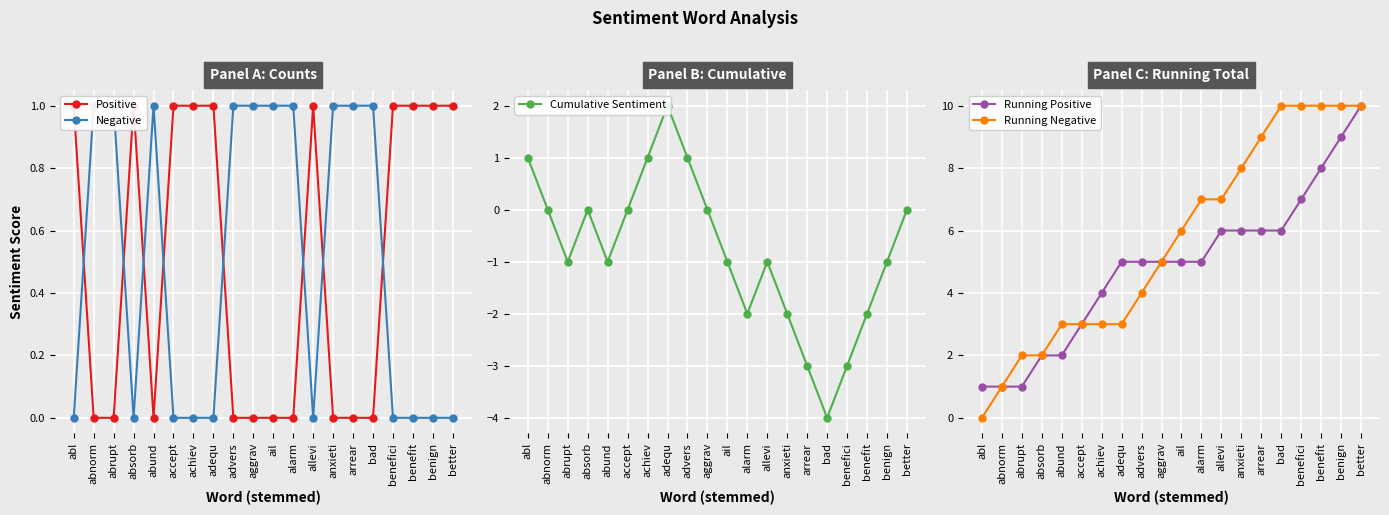

True or false: Running Positive has more than 1 interior local peaks.

False